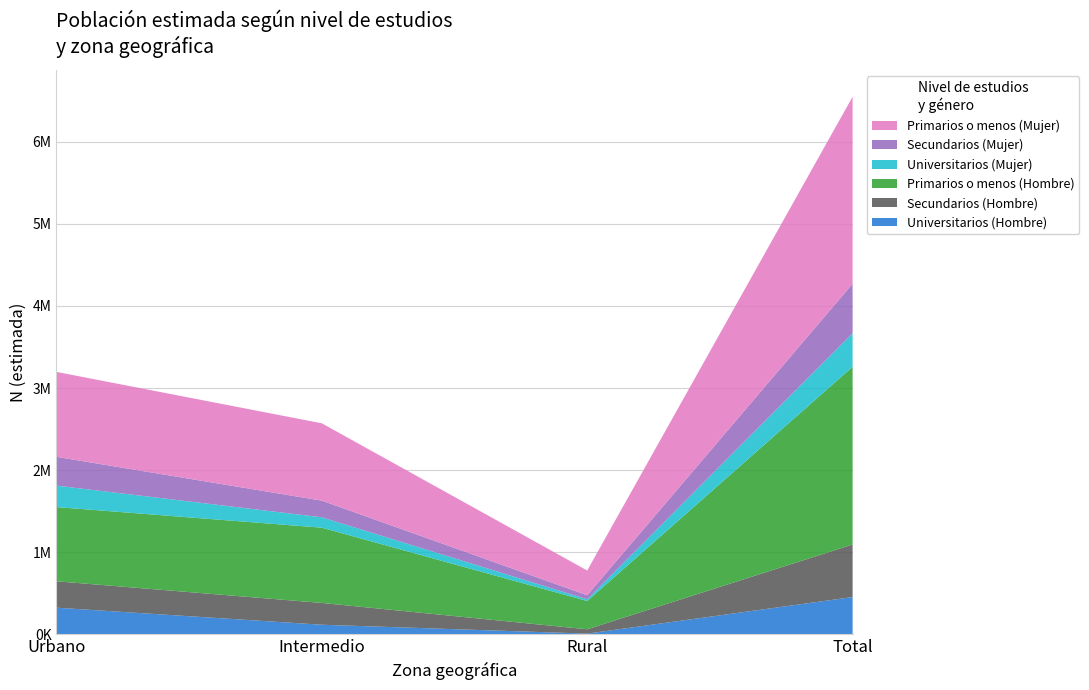

Reading left to right, extract all data points from this chart.

Universitarios (Hombre): 326311	118745	10625	455681
Secundarios (Hombre): 321697	265530	52839	640065
Primarios o menos (Hombre): 903495	916175	343967	2163638
Universitarios (Mujer): 261253	126643	21001	408897
Secundarios (Mujer): 350718	202640	49184	602541
Primarios o menos (Mujer): 1034083	941857	301377	2277316